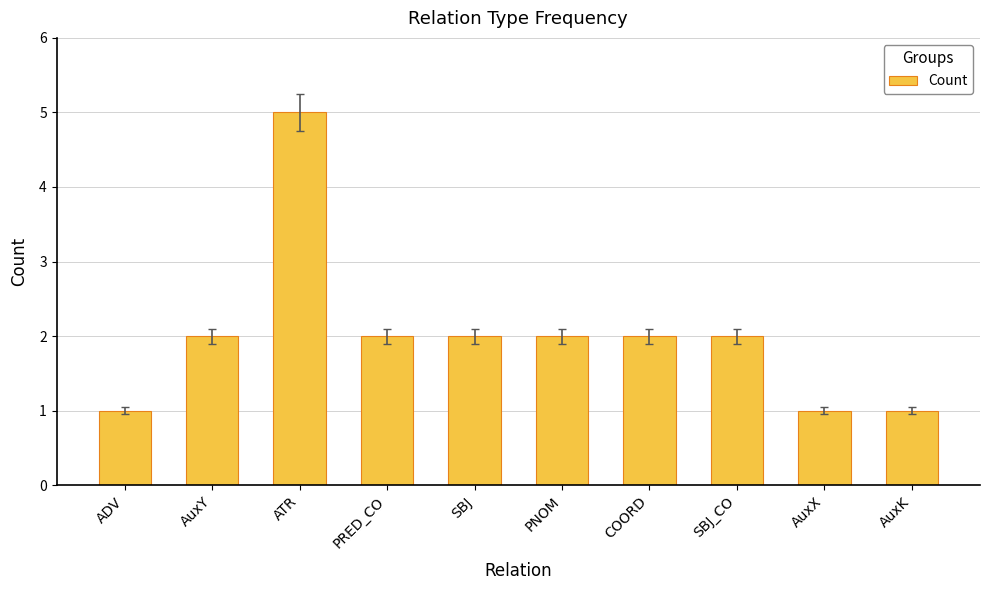

How many values are between 1 and 2?

9